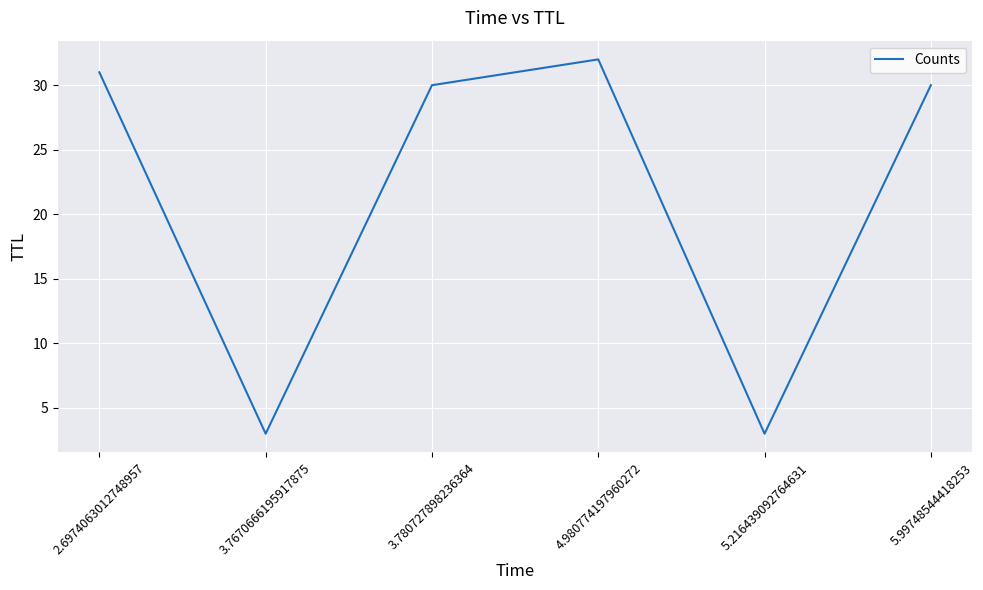

Reading right to left, extract all data points from this chart.

30	3	32	30	3	31